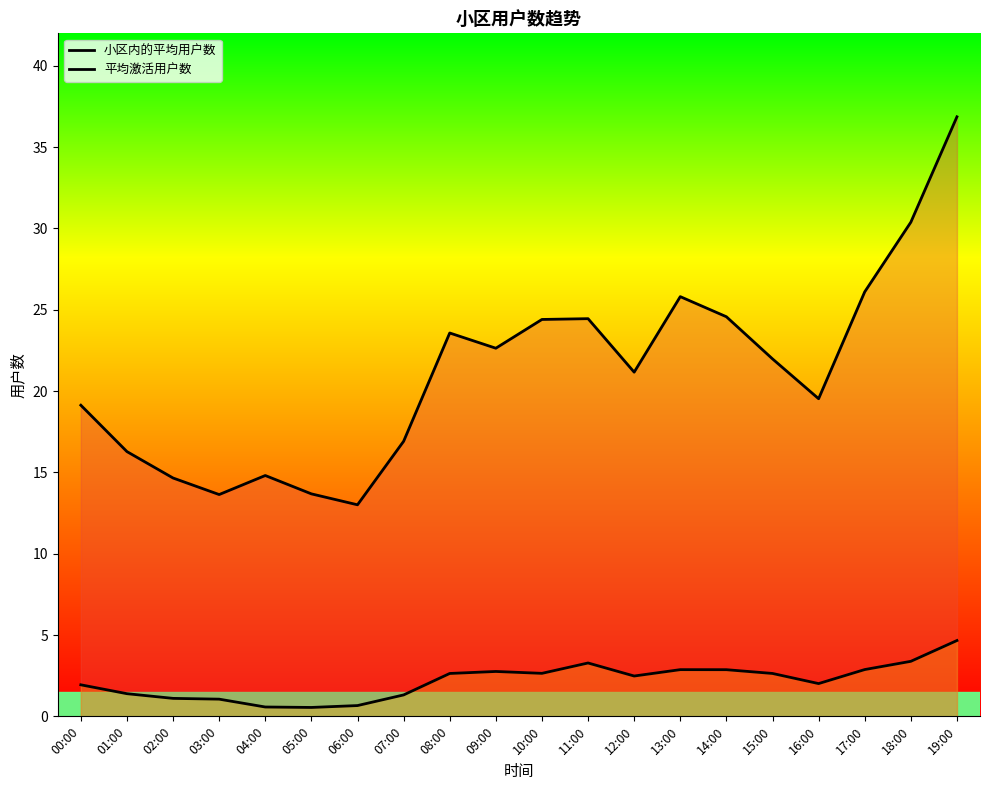

At which category does 小区内的平均用户数 reach its first local valley?

03:00